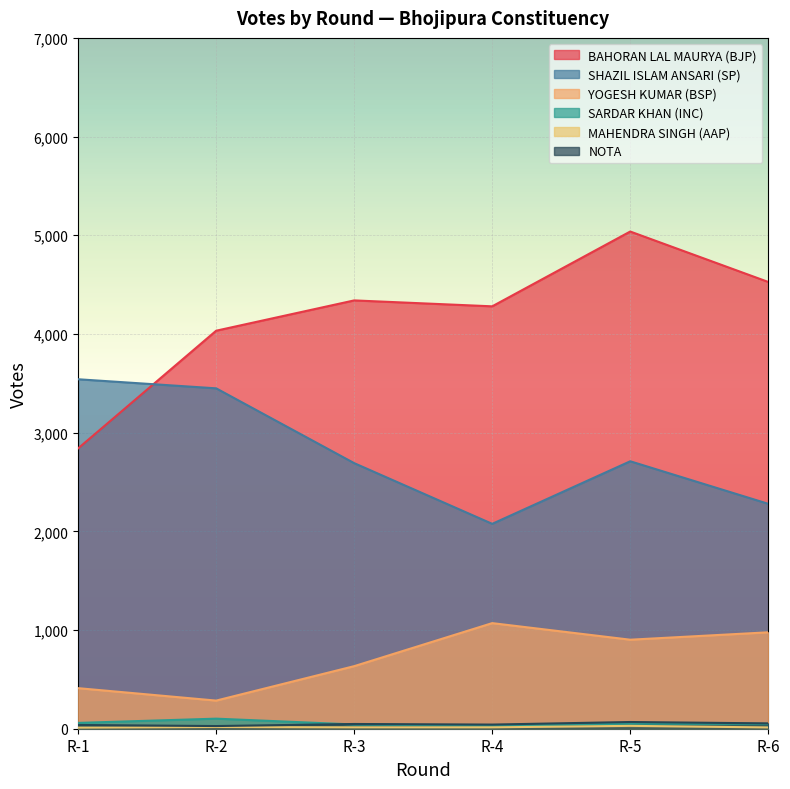

How many lines are shown in the chart?

6